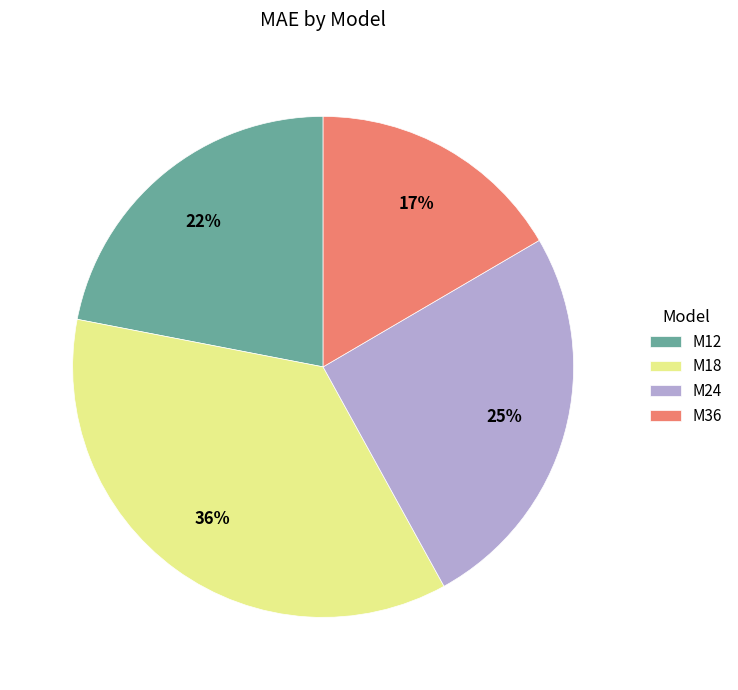

How many slices are in this pie chart?

4